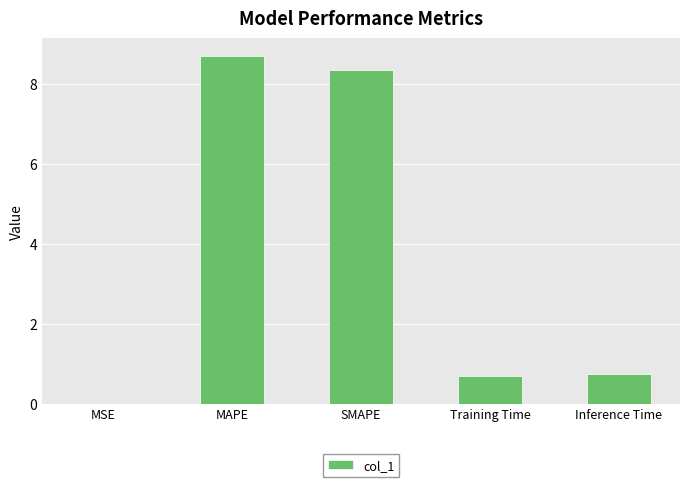

Which label corresponds to the largest value in the chart?

MAPE